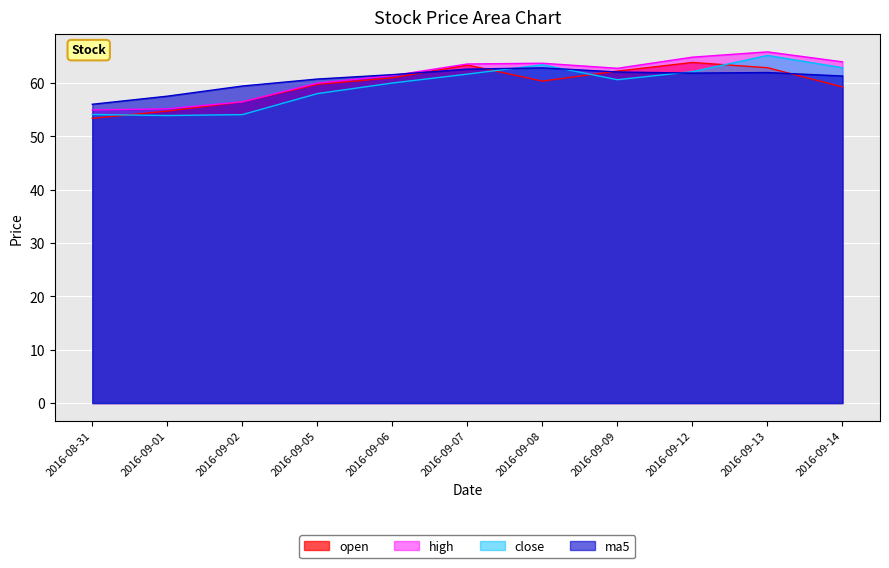

Reading left to right, list all the values displayed in this chart.

open: 2016-08-31=53.4	2016-09-01=54.8	2016-09-02=56.5	2016-09-05=59.8	2016-09-06=61.0	2016-09-07=63.4	2016-09-08=60.4	2016-09-09=62.3	2016-09-12=63.9	2016-09-13=62.9	2016-09-14=59.3
high: 2016-08-31=55.0	2016-09-01=55.2	2016-09-02=56.5	2016-09-05=60.0	2016-09-06=61.4	2016-09-07=63.6	2016-09-08=63.7	2016-09-09=62.8	2016-09-12=64.9	2016-09-13=65.9	2016-09-14=64.0
close: 2016-08-31=54.1	2016-09-01=53.9	2016-09-02=54.1	2016-09-05=58.0	2016-09-06=60.0	2016-09-07=61.7	2016-09-08=63.5	2016-09-09=60.6	2016-09-12=62.2	2016-09-13=65.2	2016-09-14=62.9
ma5: 2016-08-31=56.0	2016-09-01=57.6	2016-09-02=59.5	2016-09-05=60.8	2016-09-06=61.6	2016-09-07=62.6	2016-09-08=62.9	2016-09-09=62.1	2016-09-12=61.9	2016-09-13=62.0	2016-09-14=61.3